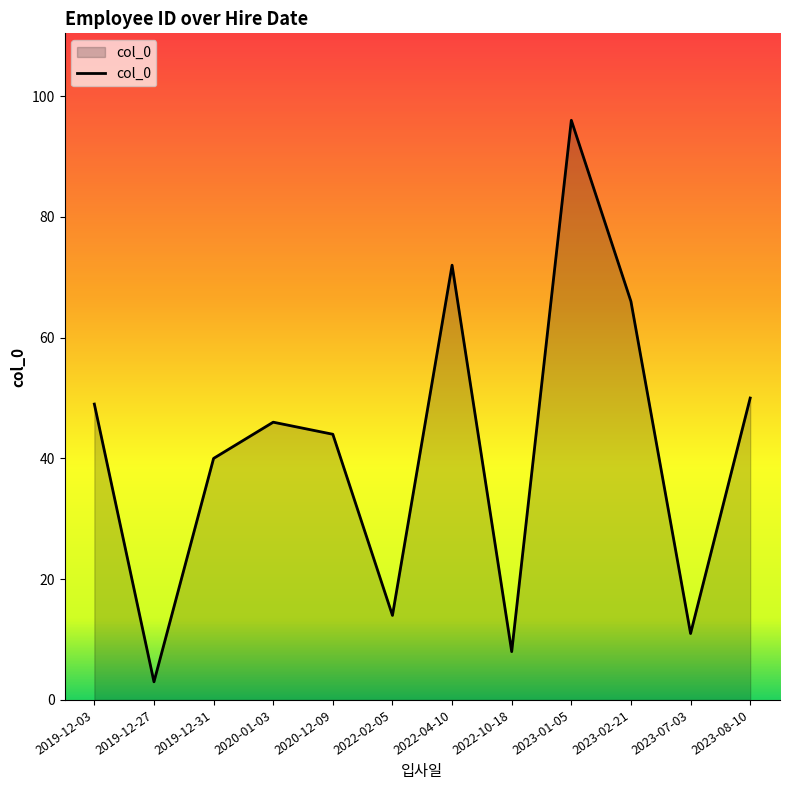

At which label is the value closest to 49?

2019-12-03